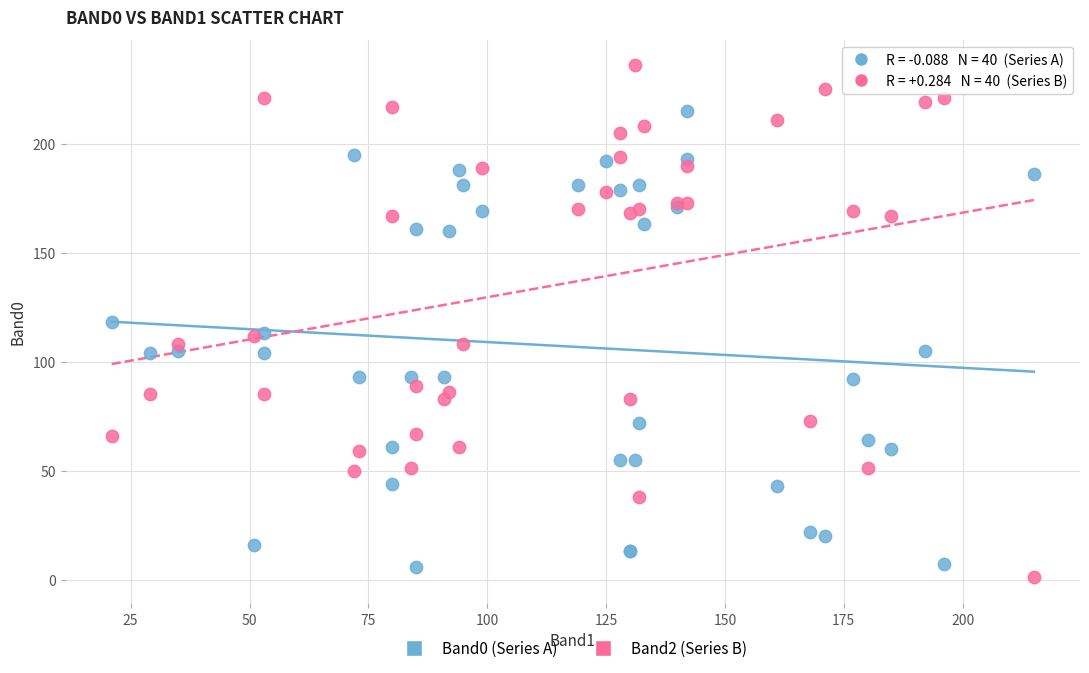

What is the X range (max minus min) for the scatter plot?

194